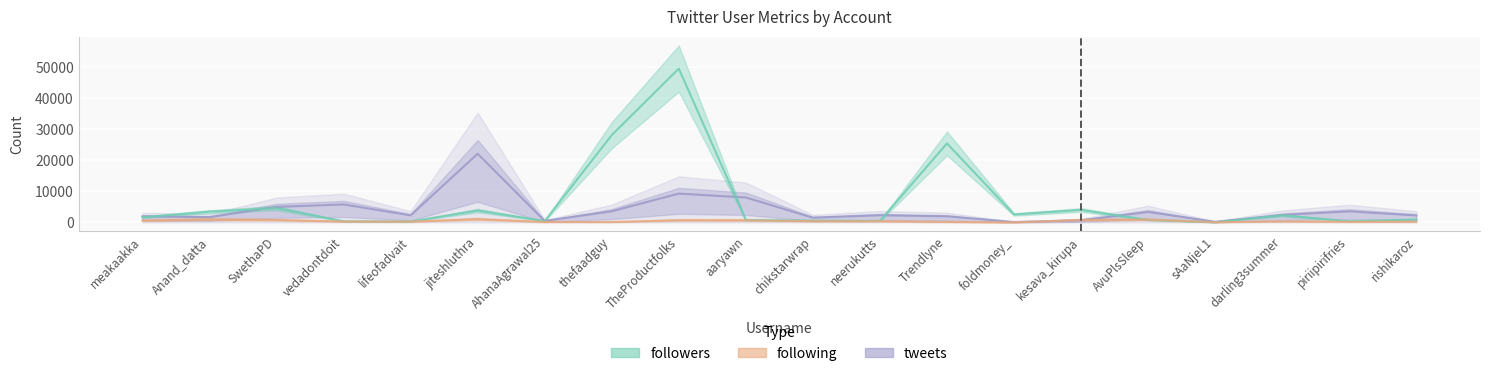

Which category has the lowest value across all series?

foldmoney_